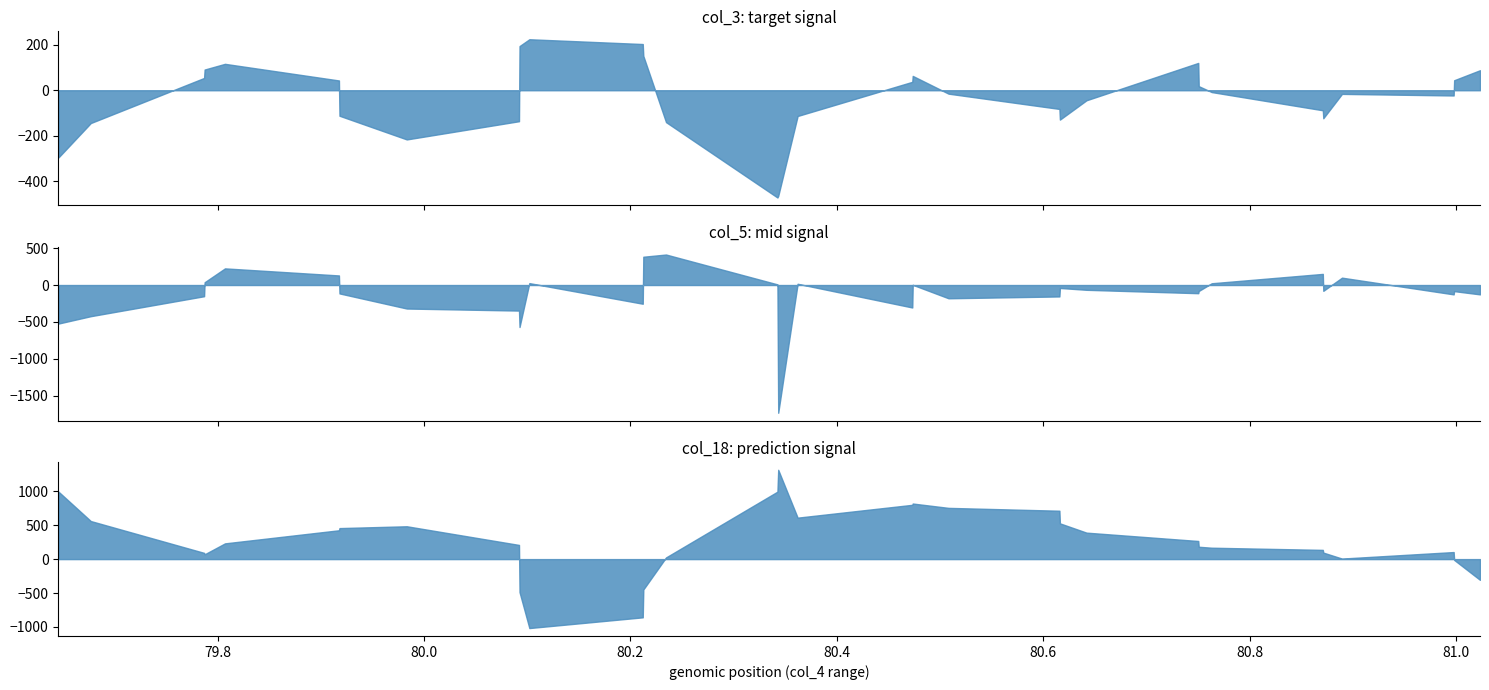

How many distinct data groups are displayed?

3